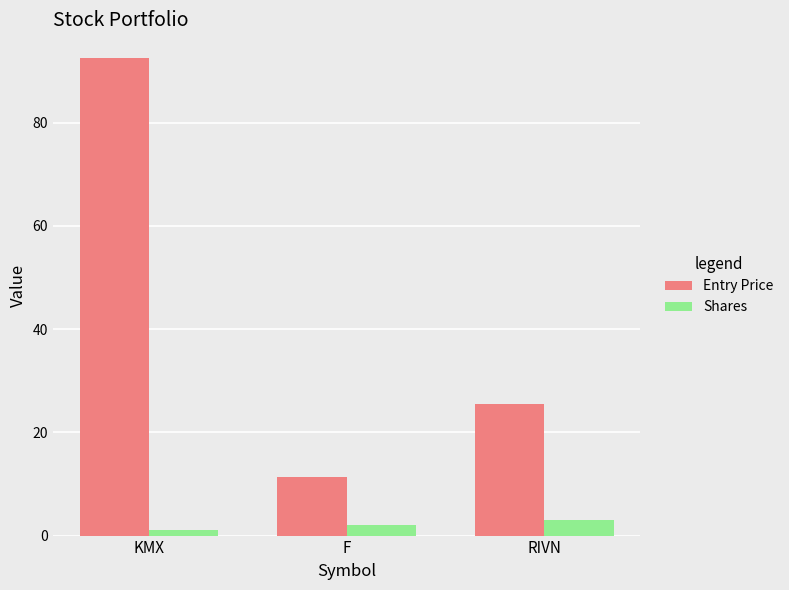

What is the total value across all series at F?

13.3